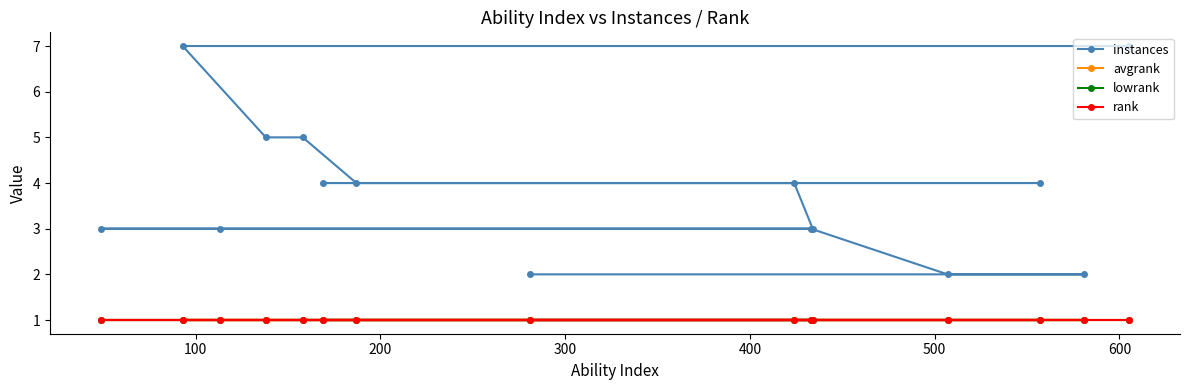

What is the greatest value displayed?

7